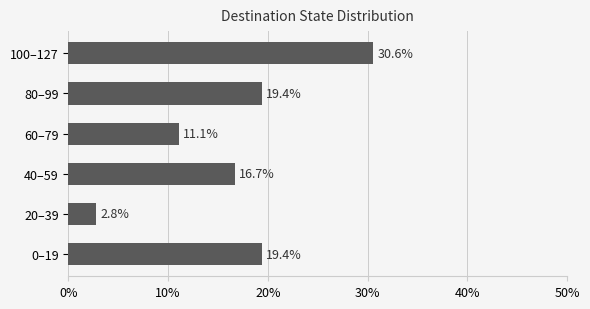

How many data points does each series have?

6